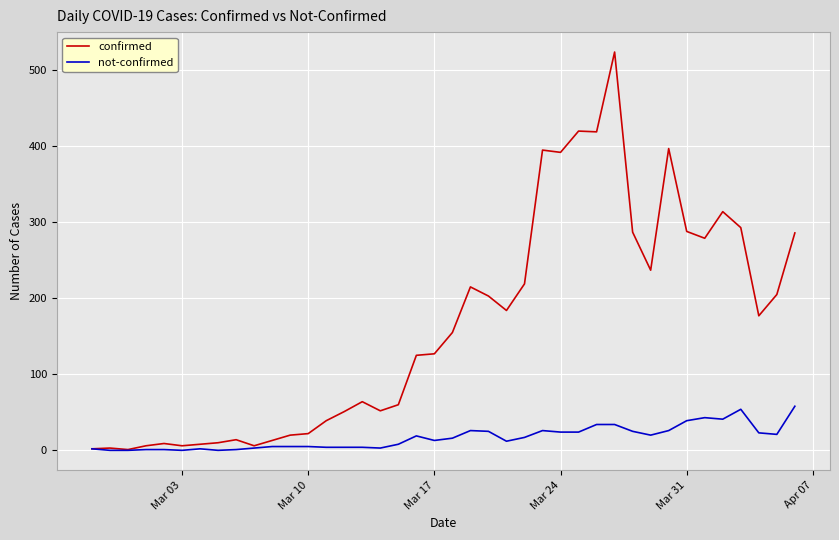

Which series has the largest total across all categories?

confirmed